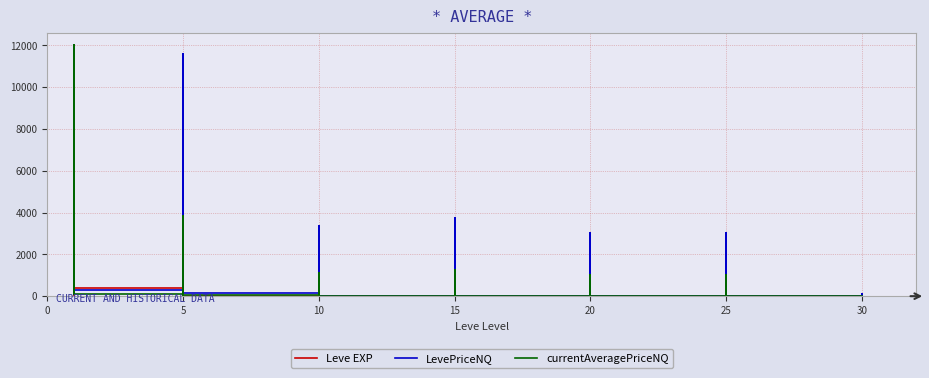

What is the sum of all Leve EXP values?

3413.0